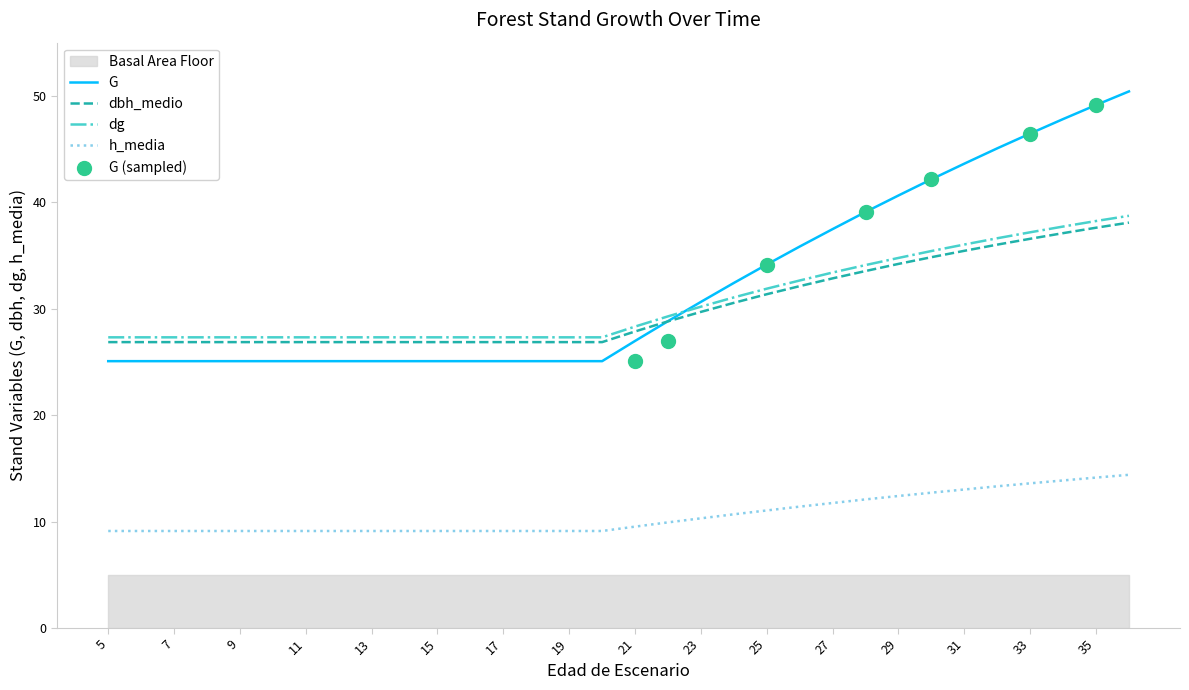

At which category is the sum across all series the highest?

36